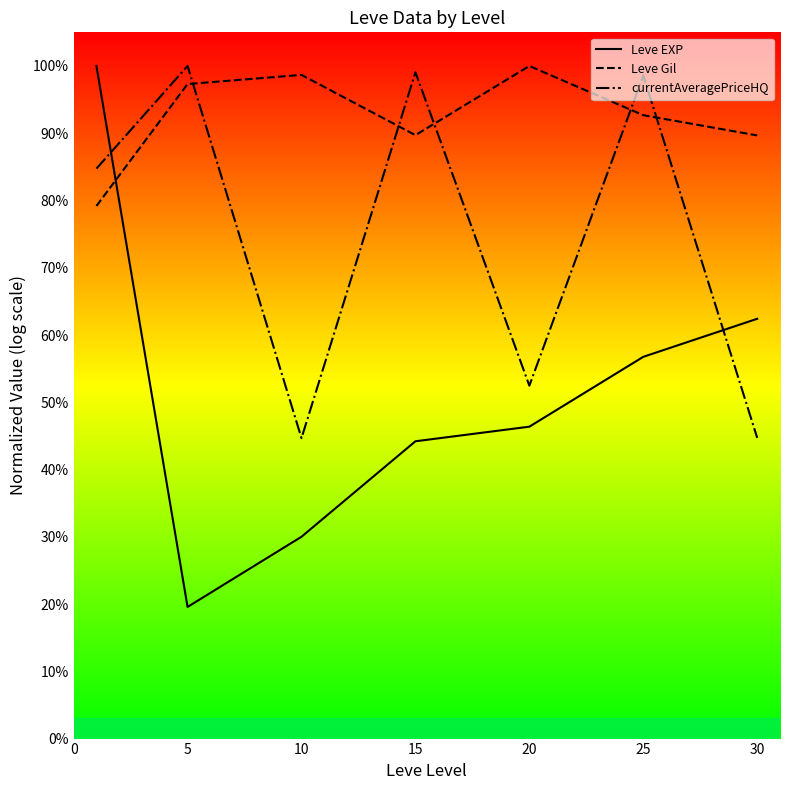

What are all the series names shown in the legend?

Leve EXP, Leve Gil, currentAveragePriceHQ